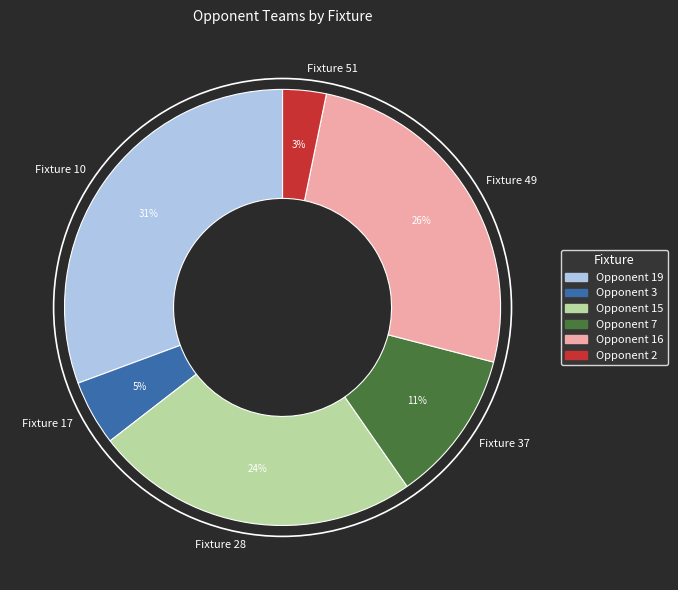

What is the largest slice in the pie chart?

Fixture 10